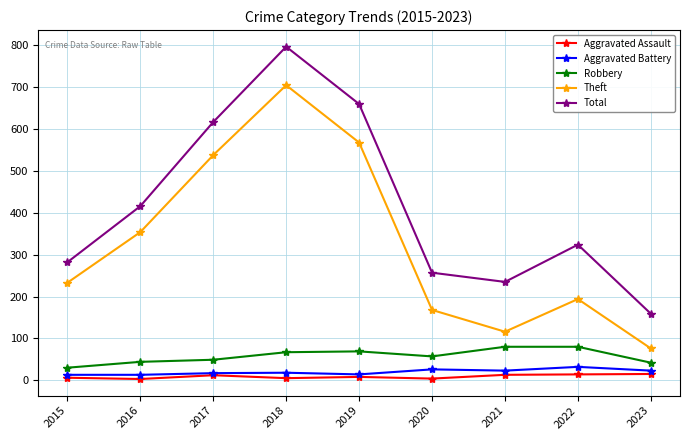

What is the maximum value shown in the chart?

797